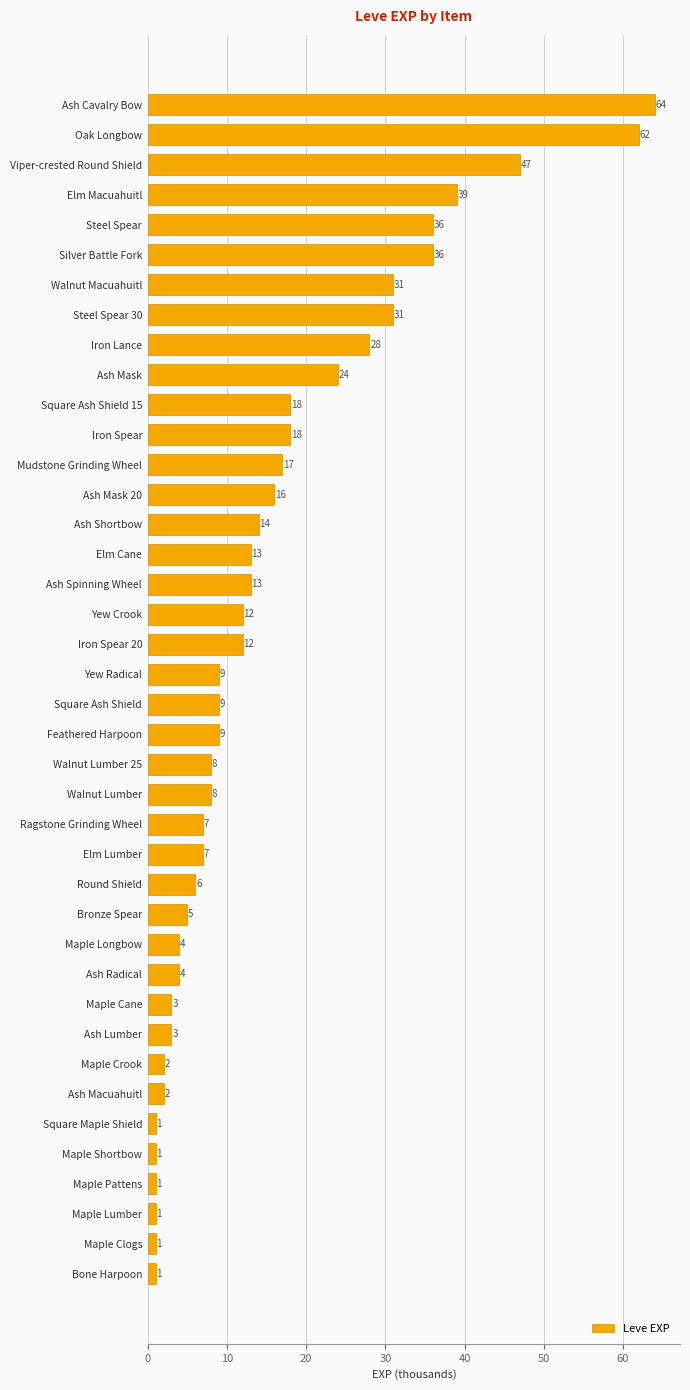

Reading top to bottom, what are all the values shown in this chart?

64	62	47	39	36	36	31	31	28	24	18	18	17	16	14	13	13	12	12	9	9	9	8	8	7	7	6	5	4	4	3	3	2	2	1	1	1	1	1	1